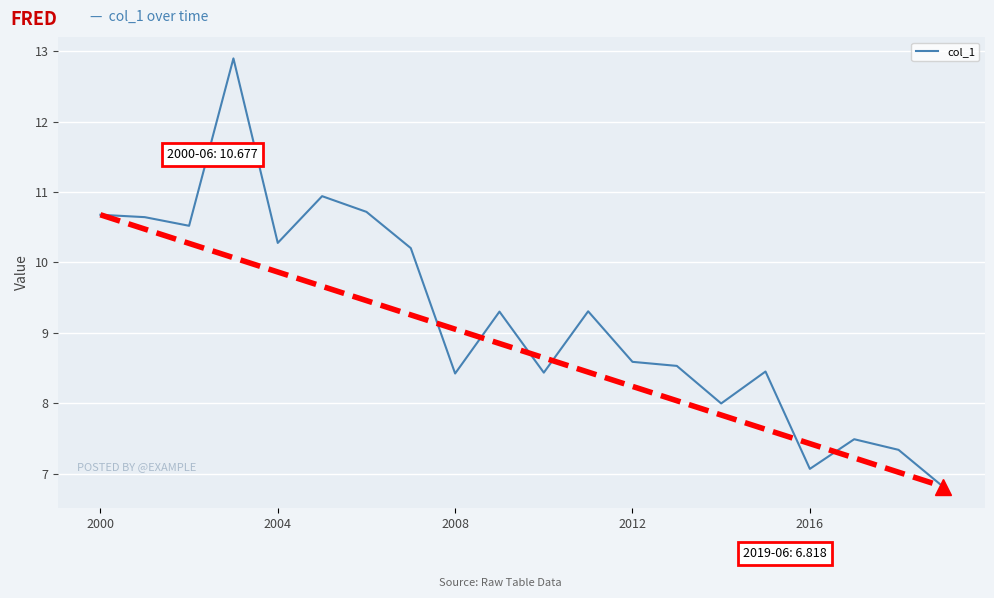

What is the sum of all values?

184.6